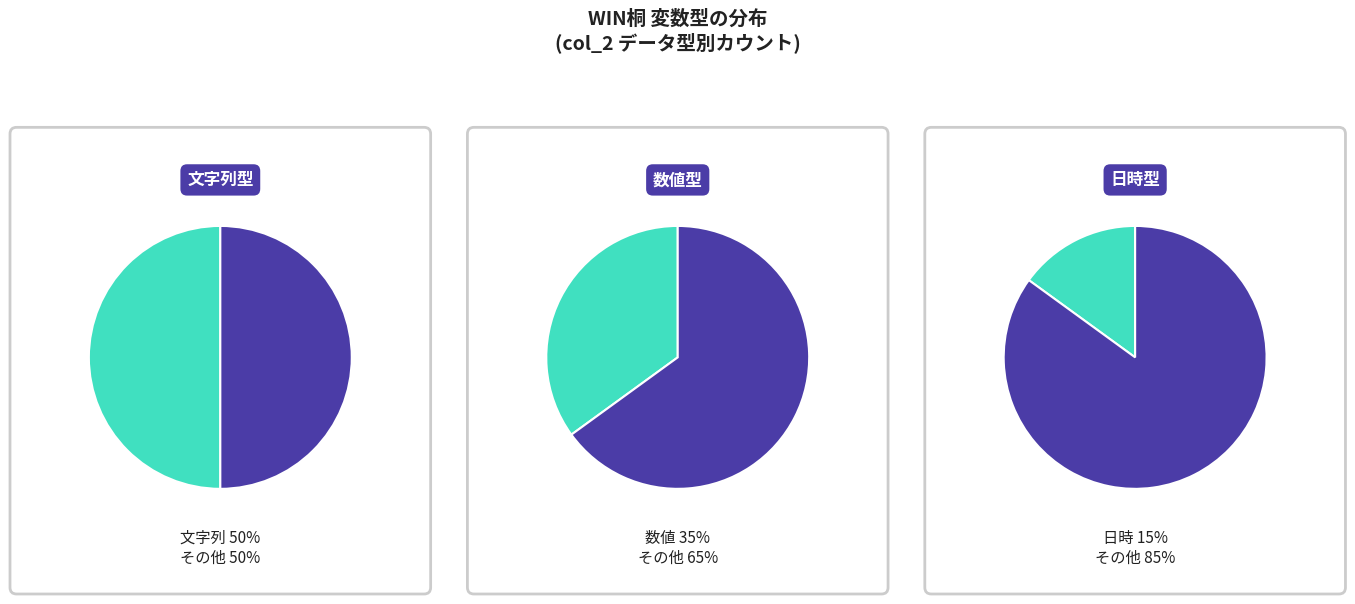

Is it true that 5 is 1% of the pie?

False